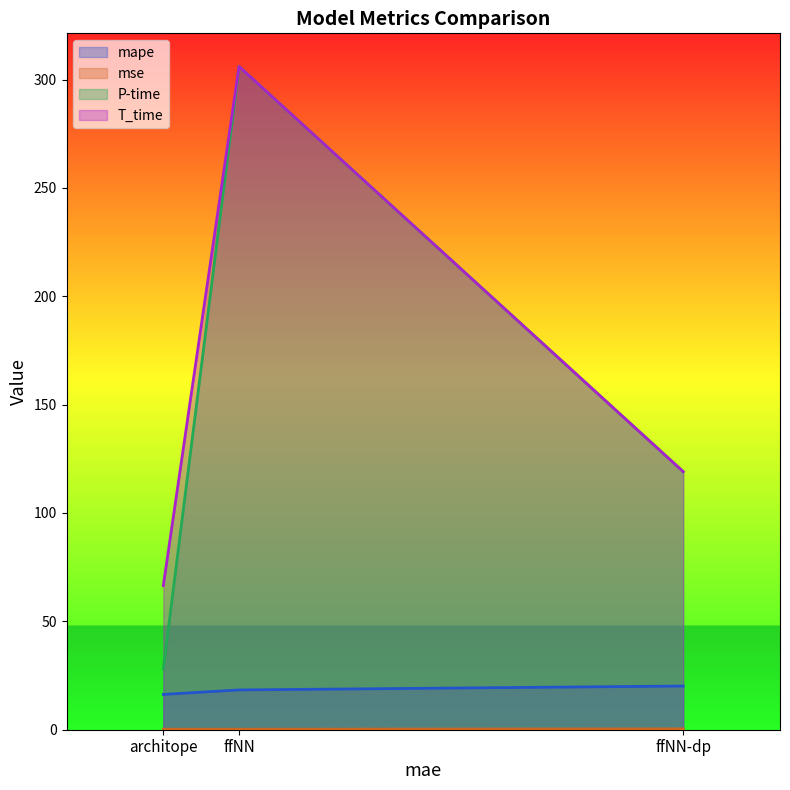

What is the spread (max minus min) of values at architope?

66.3